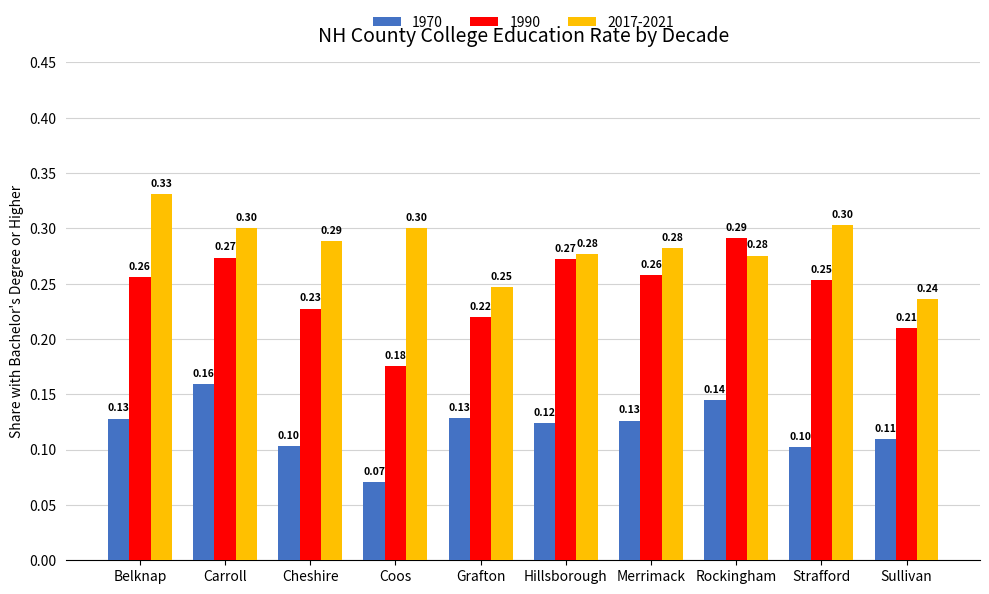

Which series has the widest spread of values?

1990